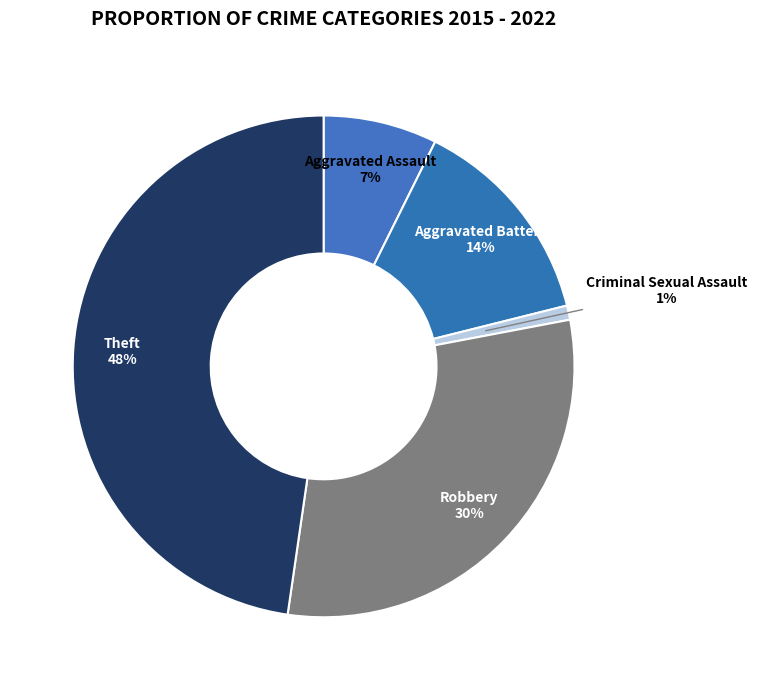

Which slice is the largest?

Theft